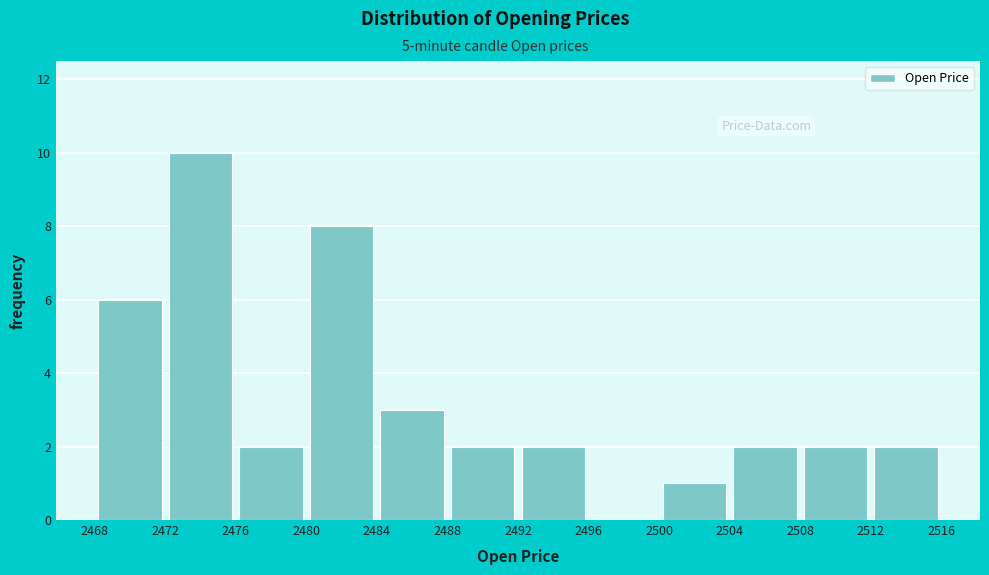

Over which range of the x-axis is the bar tallest?

2472 to 2476